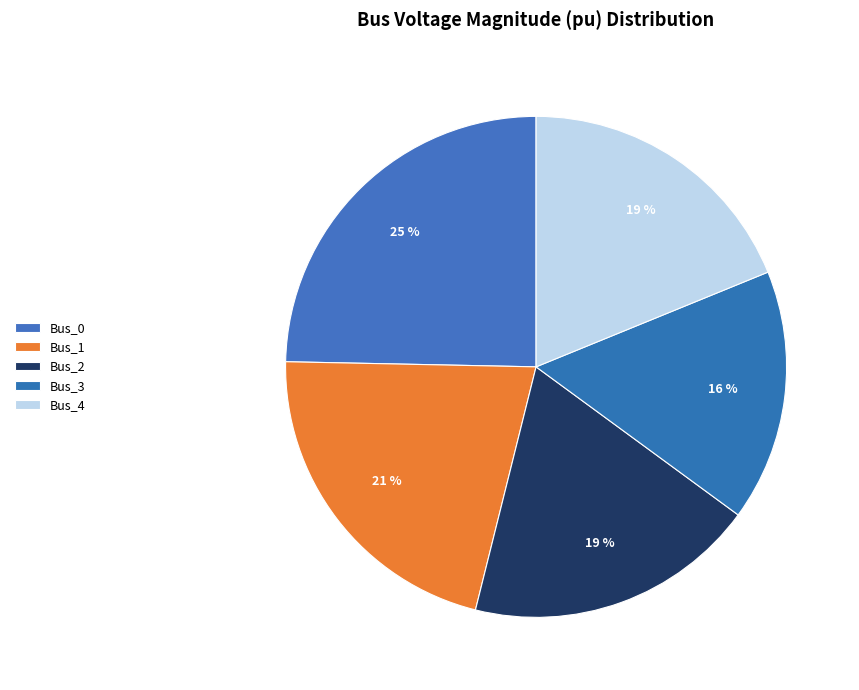

To the nearest percent, what is the difference between the Bus_0 and Bus_3 slice percentages?

8%